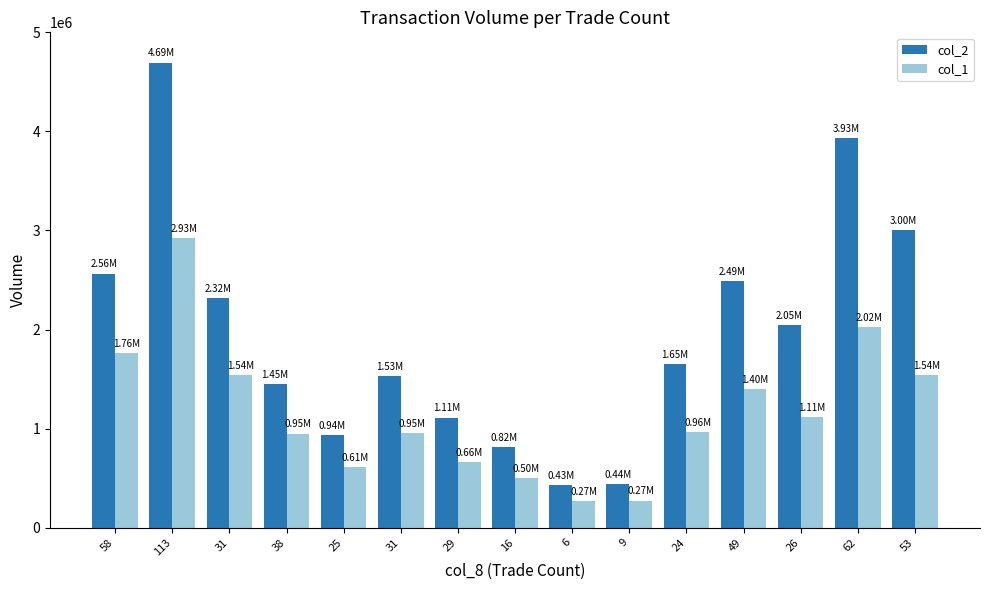

The value of col_1 at 38 is 1621033. True or false?

False